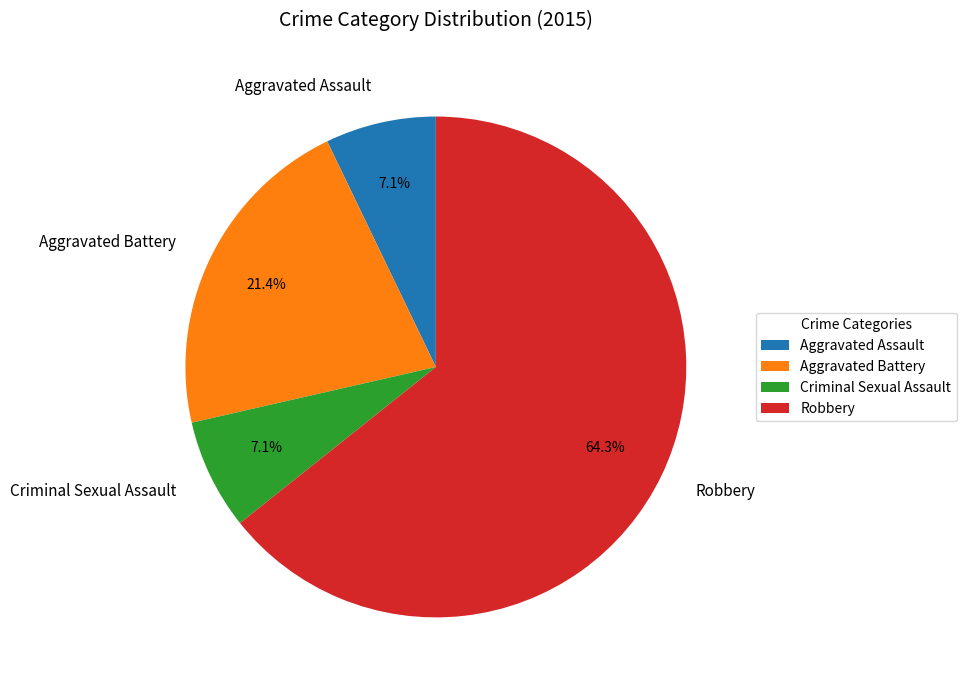

To the nearest percent, what portion does Aggravated Battery represent?

21%